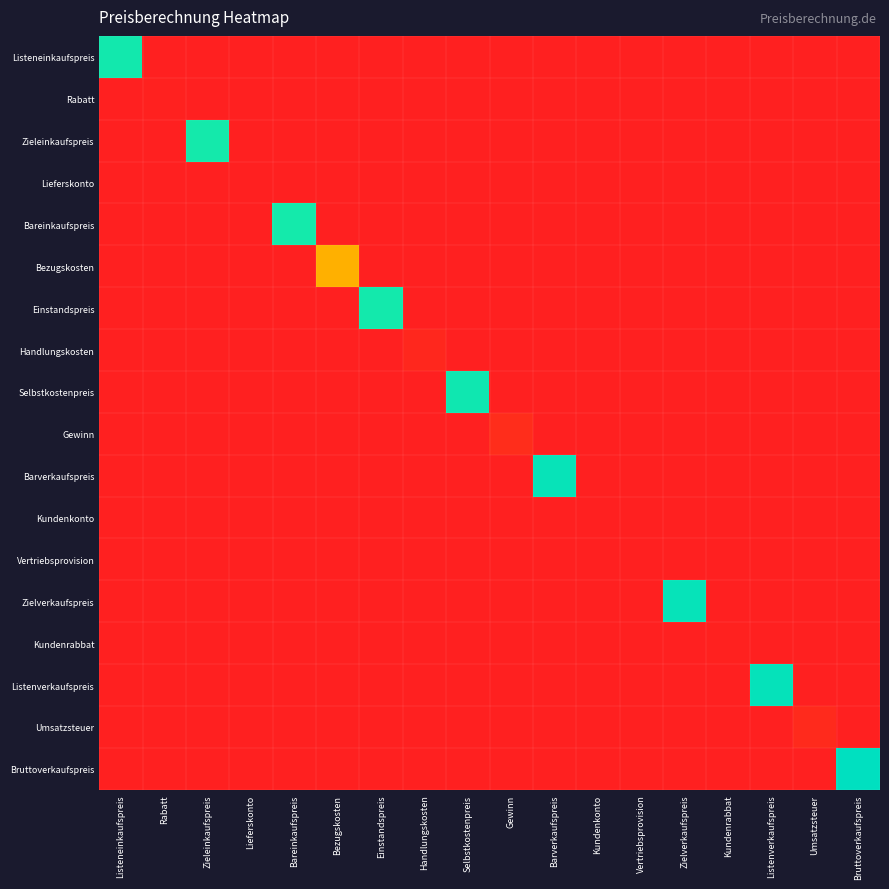

How many data points does each series have?

18